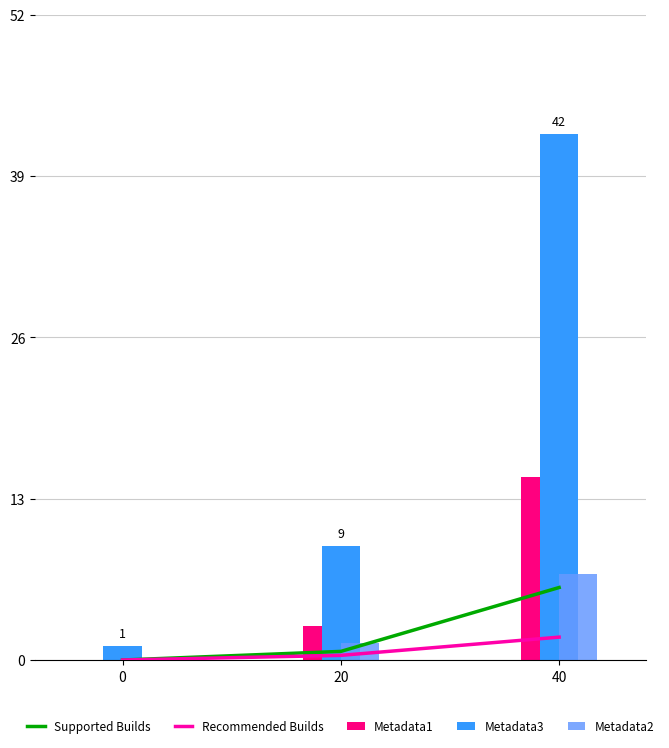

Does the chart contain any negative values?

No